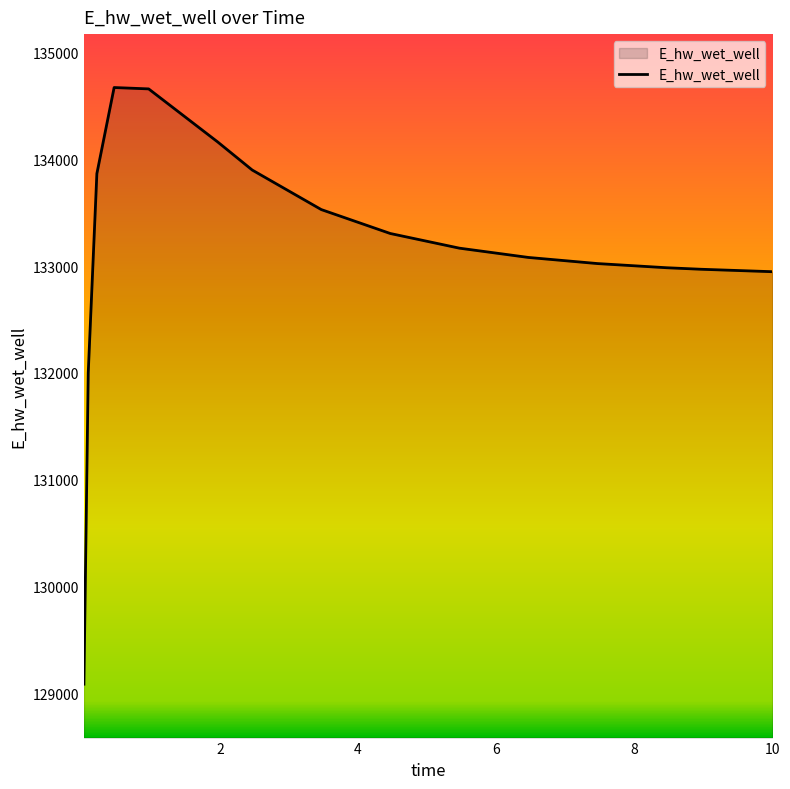

What is the maximum value shown in the chart?

134671.2